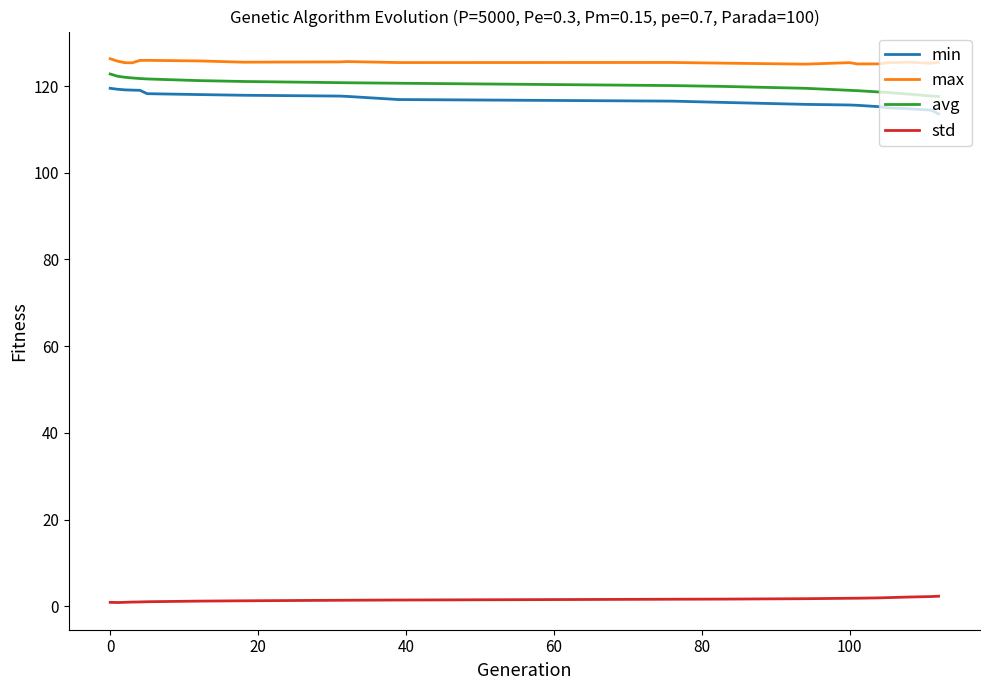

What is the minimum value for max?

125.1